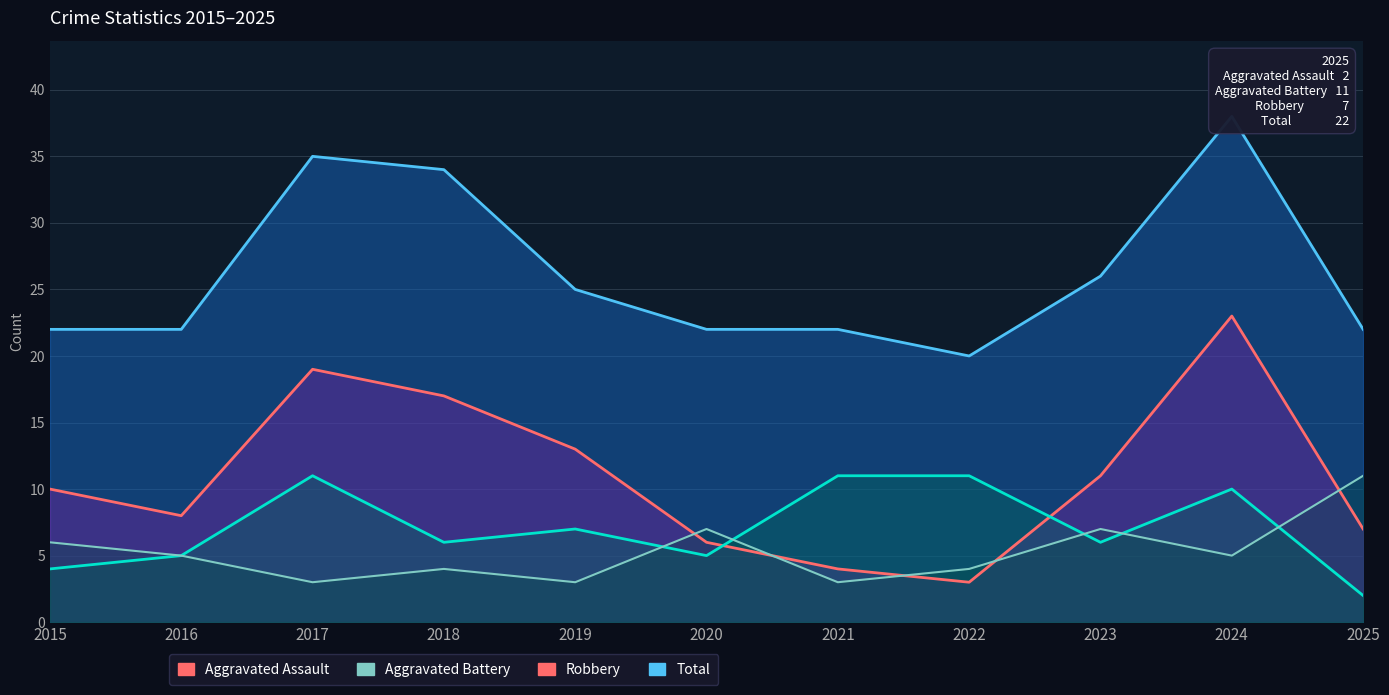

Which series has the largest range (max minus min)?

Robbery